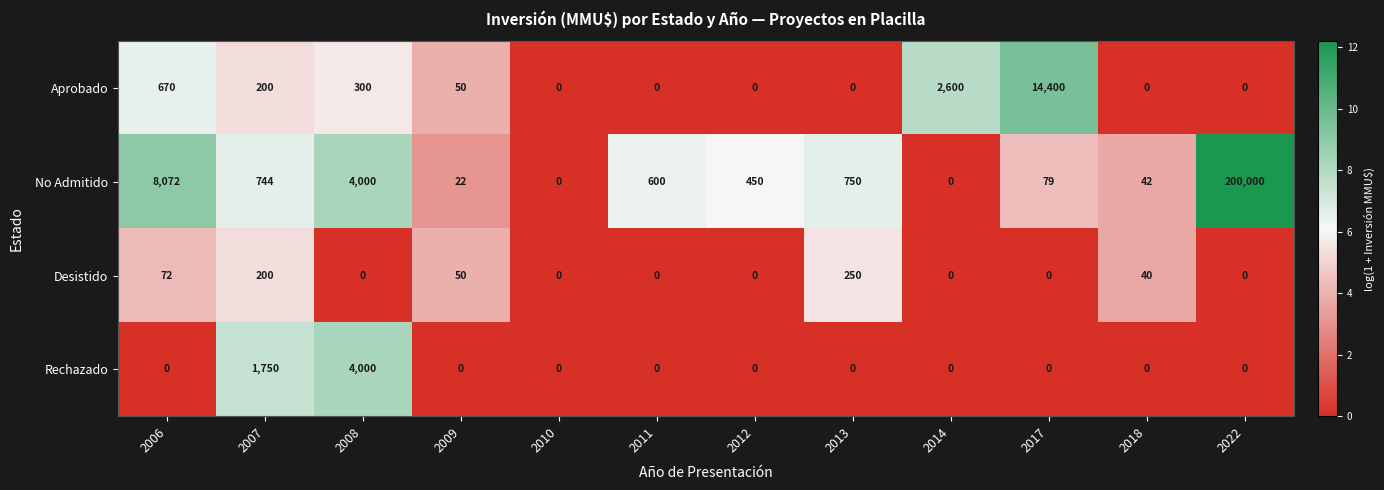

Is the value of Aprobado at 2011 greater than the value of No Admitido at 2009?

No